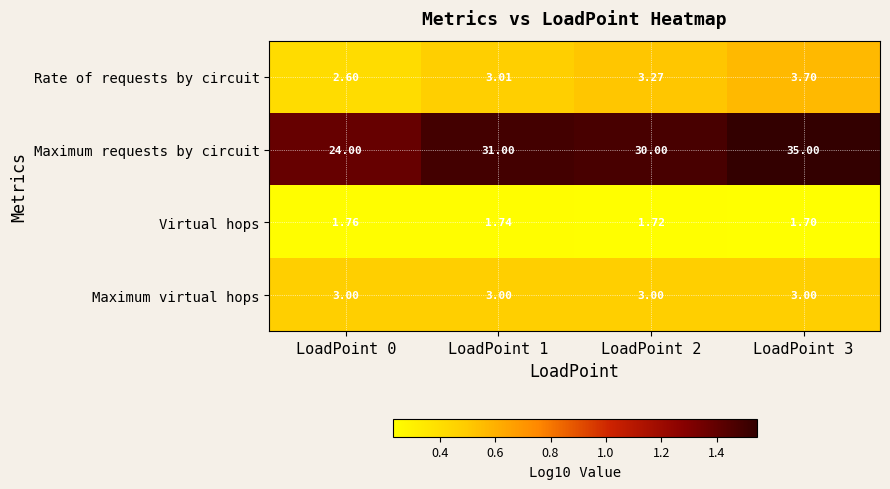

At which category is the sum across all series the highest?

LoadPoint 3